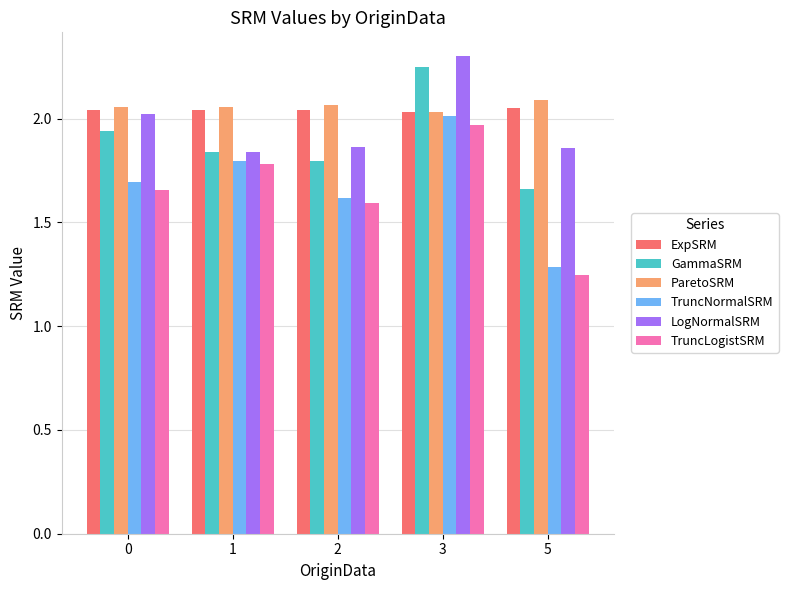

True or false: ParetoSRM has a value of 2.0 at 3.

True